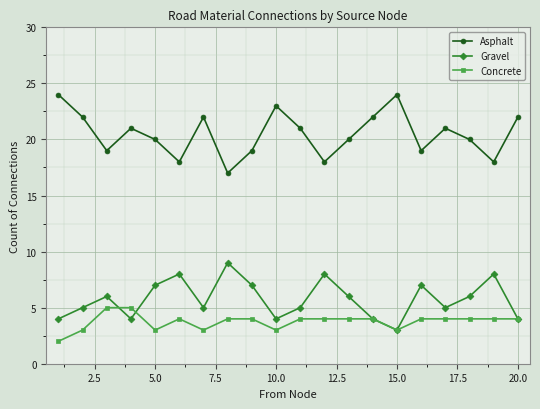

In Gravel, how many points are lower than both neighbors (excluding endpoints)?

5